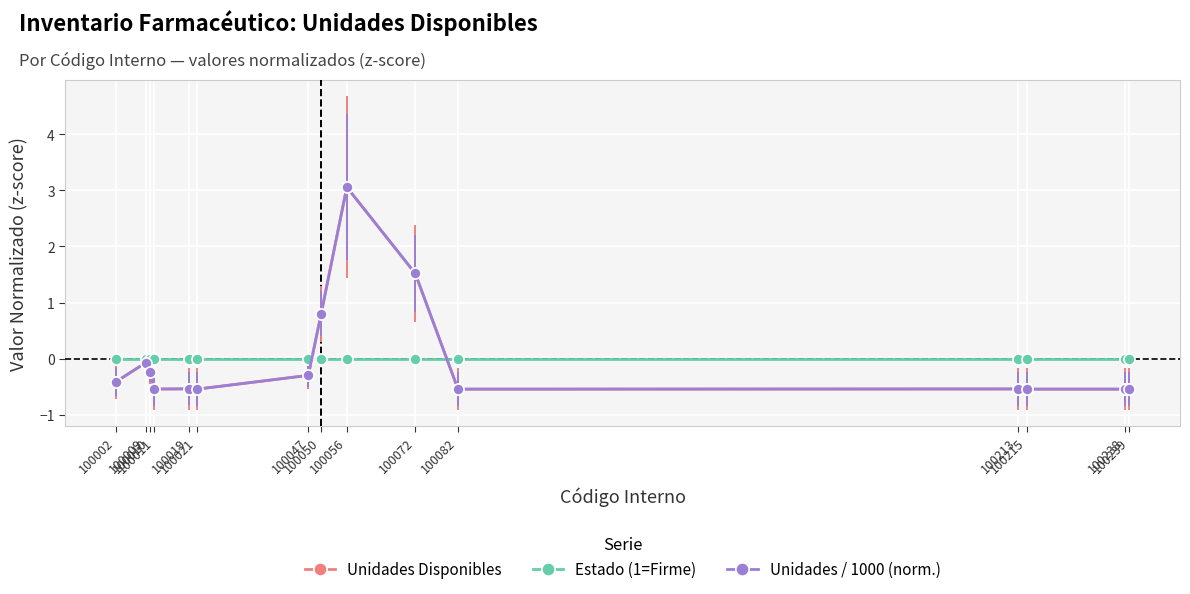

Reading left to right, list all the values displayed in this chart.

Unidades Disponibles: -0.4	-0.1	-0.2	-0.5	-0.5	-0.5	-0.3	0.8	3.1	1.5	-0.5	-0.5	-0.5	-0.5	-0.5
Estado (1=Firme): 0.0	0.0	0.0	0.0	0.0	0.0	0.0	0.0	0.0	0.0	0.0	0.0	0.0	0.0	0.0
Unidades / 1000 (norm.): -0.4	-0.1	-0.2	-0.5	-0.5	-0.5	-0.3	0.8	3.1	1.5	-0.5	-0.5	-0.5	-0.5	-0.5